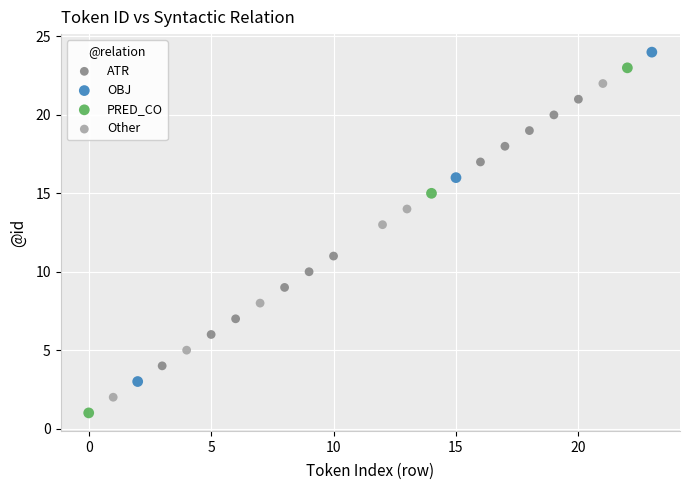

Which series has the largest Y range (max minus min)?

PRED_CO